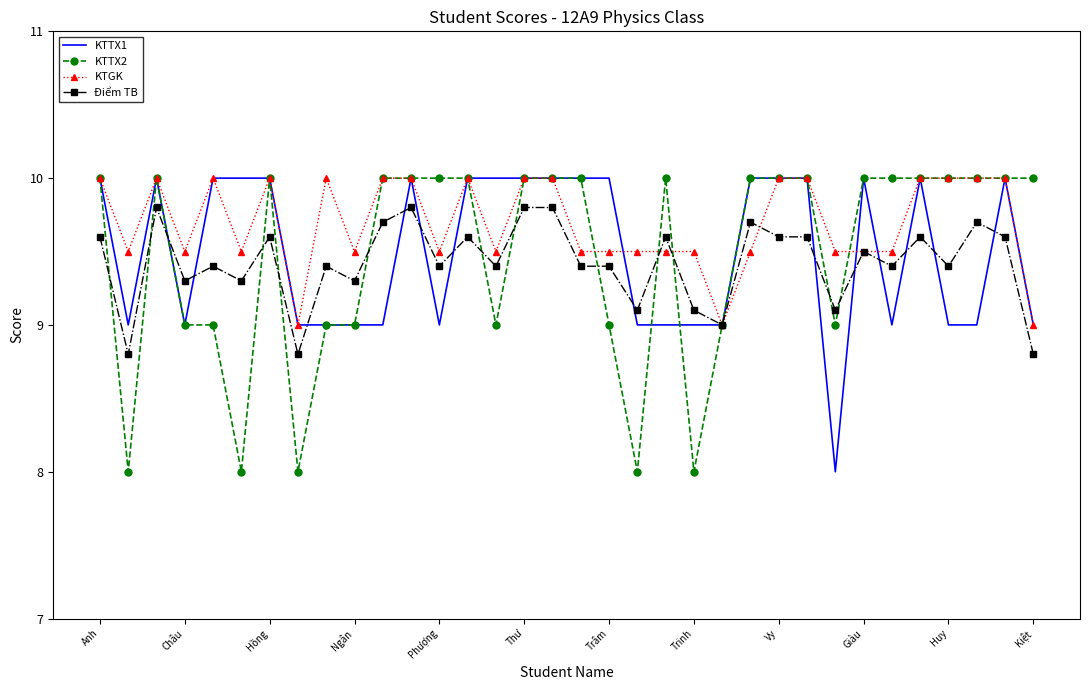

What is the lowest value of the KTTX2 series?

8.0